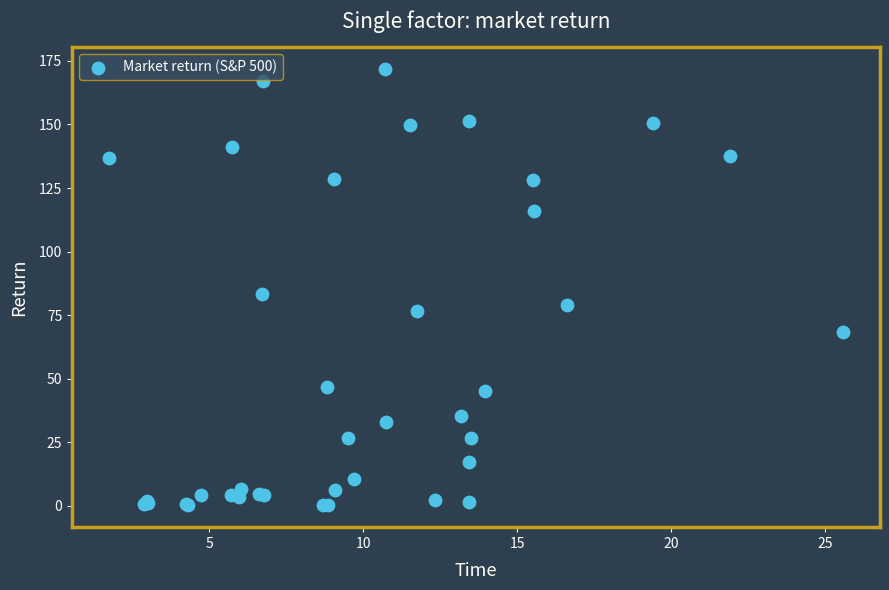

What Y value in the scatter plot is closest to 86?

83.3